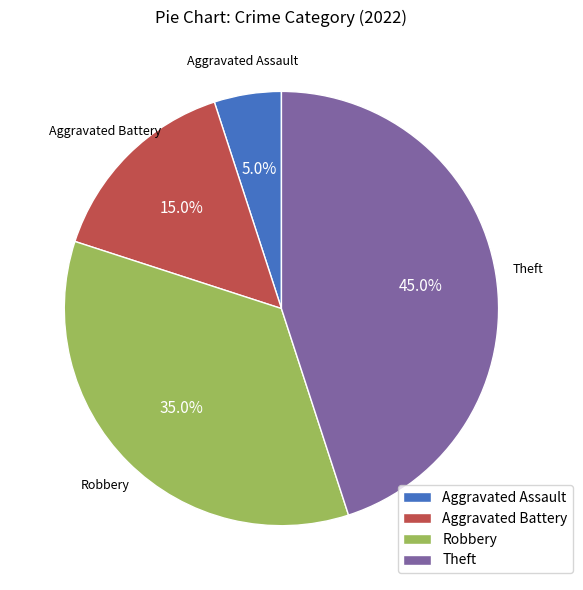

What percentage do Aggravated Assault and Aggravated Battery together represent?

20.0%